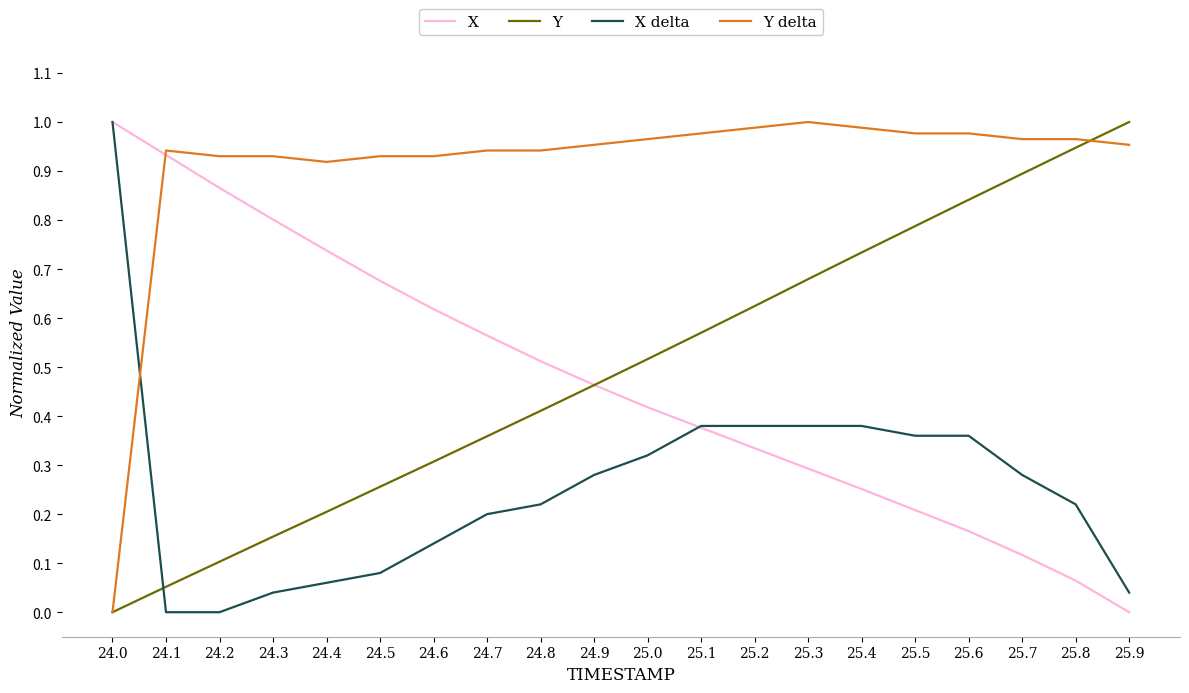

What position from the left is 25.4?

15